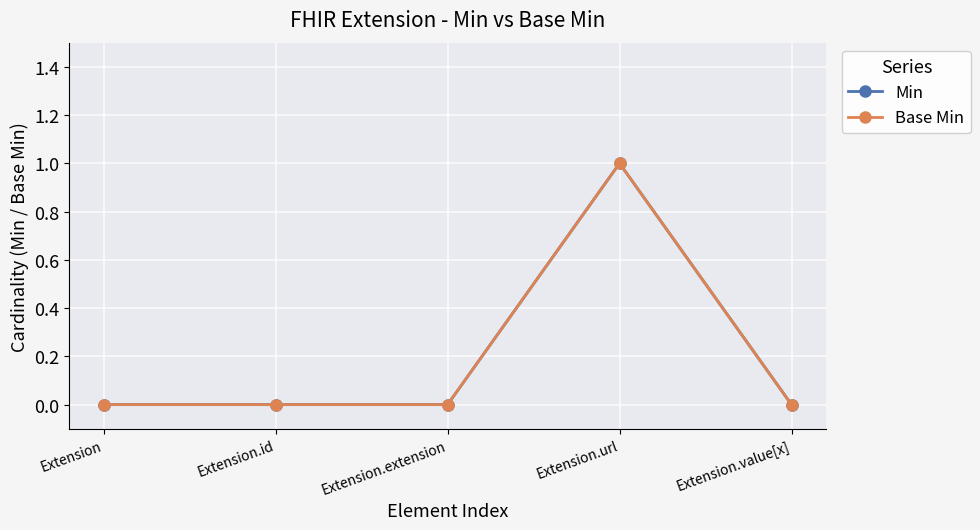

Is this an area chart (filled region under the line)?

No